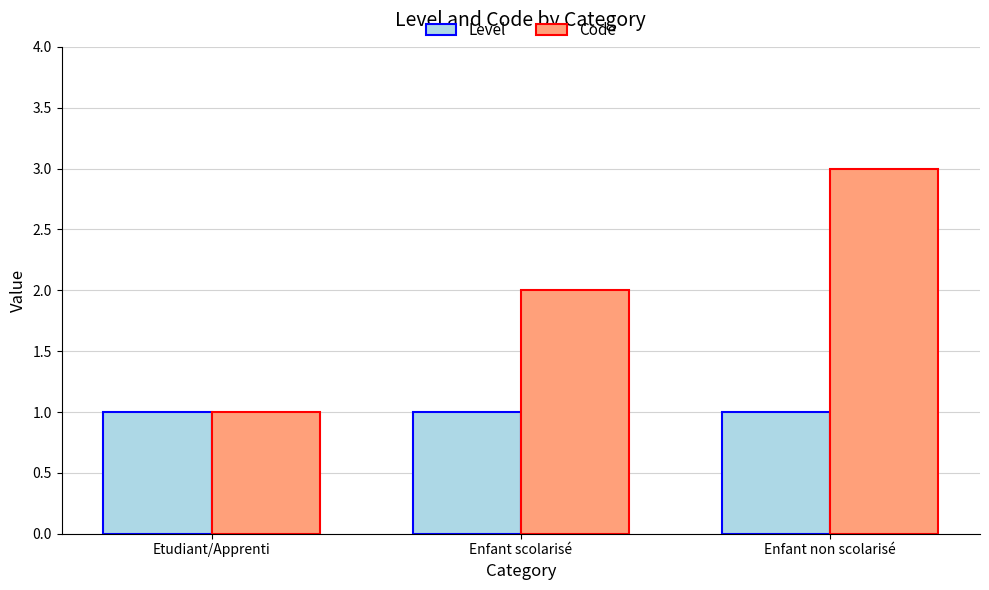

Which series has the largest range (max minus min)?

Code